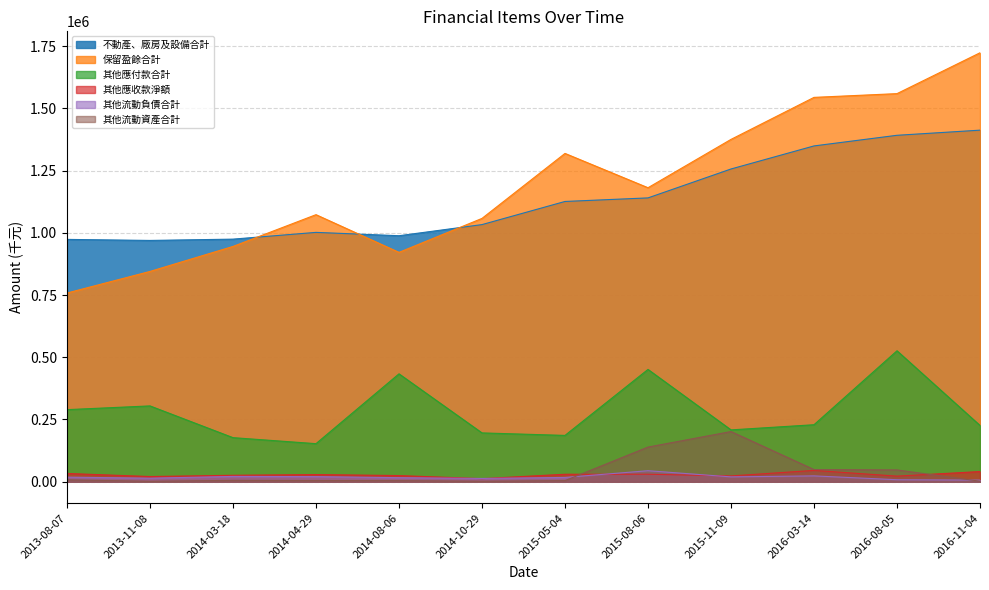

At 2013-11-08, list the series in order from smallest to largest.

其他流動資產合計, 其他流動負債合計, 其他應收款淨額, 其他應付款合計, 保留盈餘合計, 不動產、廠房及設備合計